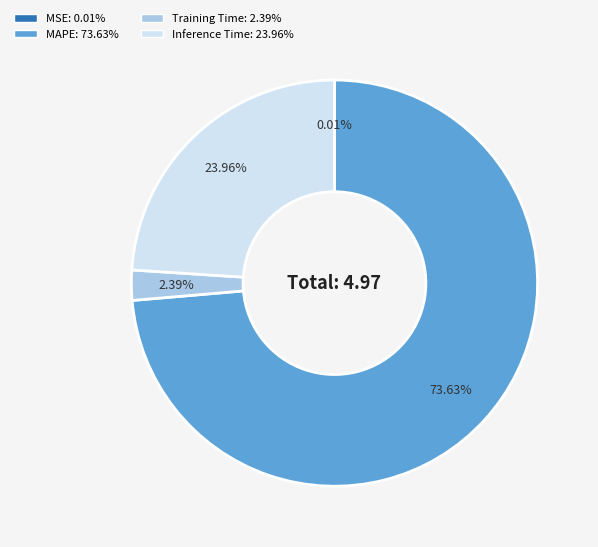

What is the largest slice in the pie chart?

MAPE